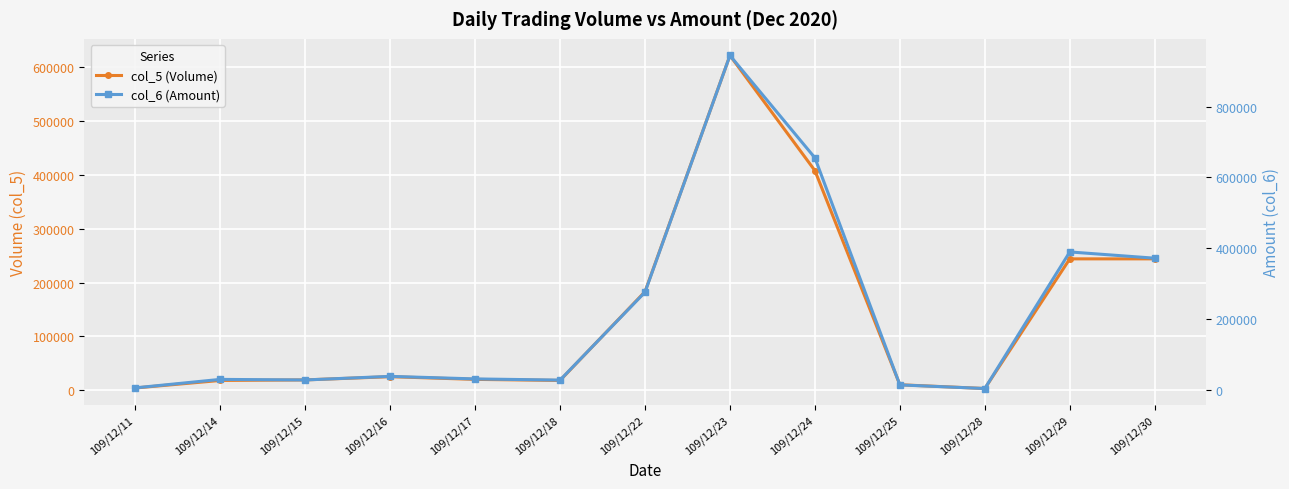

Reading left to right, transcribe all the data shown in this chart.

col_5 (Volume): 4000	18000	19000	25000	20000	18000	183000	622000	408000	10000	3000	244000	244000
col_6 (Amount): 6360	30260	28640	38800	31600	28260	276330	944060	655260	14700	4500	389820	372170